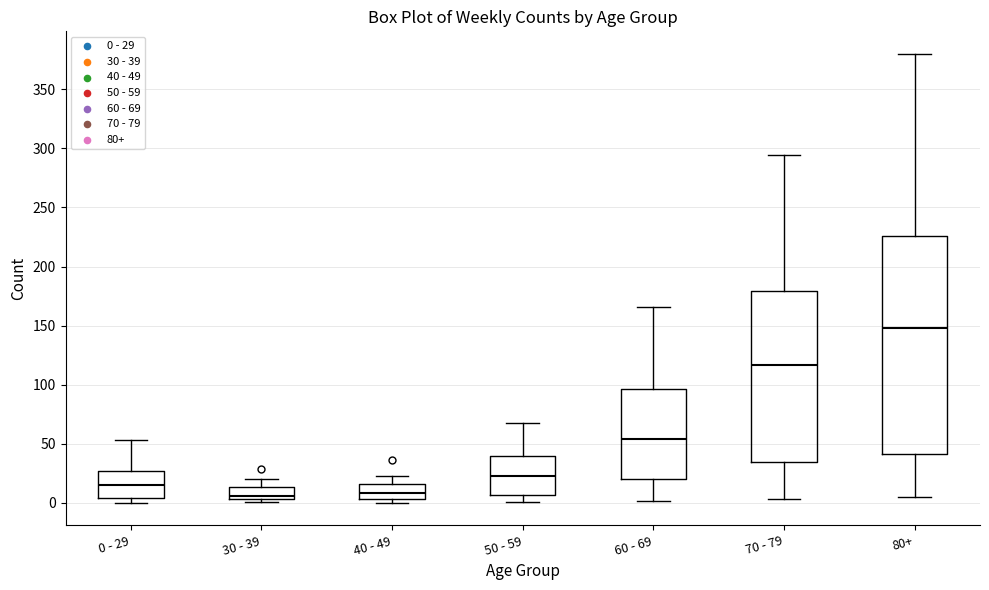

Which box's median line is the highest?

80+